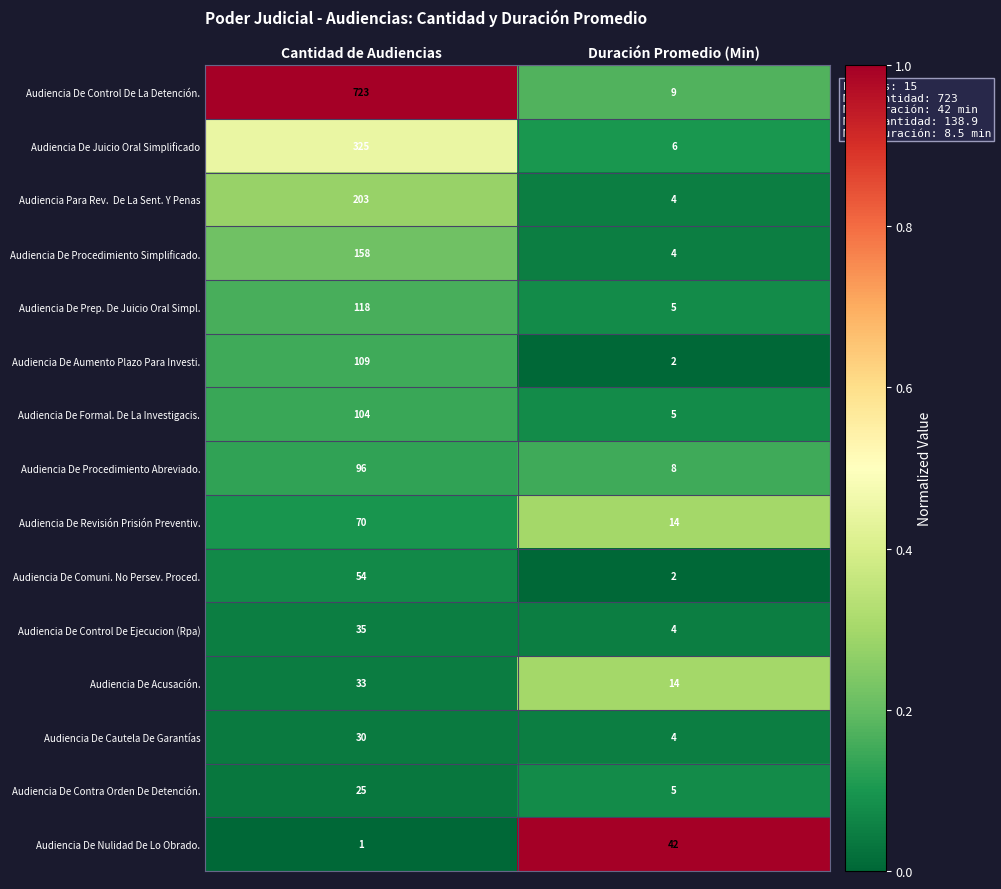

What is the sum of all Audiencia De Formal. De La Investigacis. values?

109